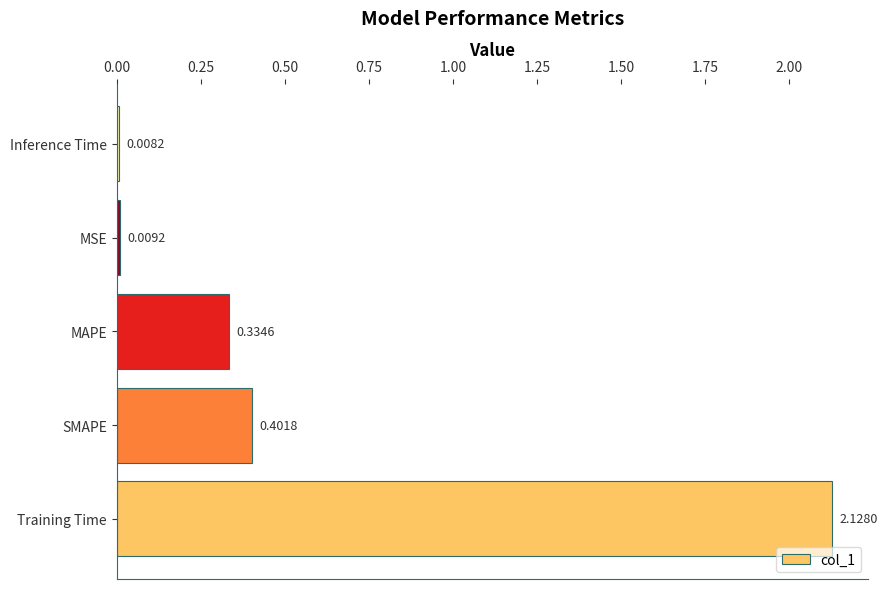

Rank the categories by value from lowest to highest.

Inference Time, MSE, MAPE, SMAPE, Training Time